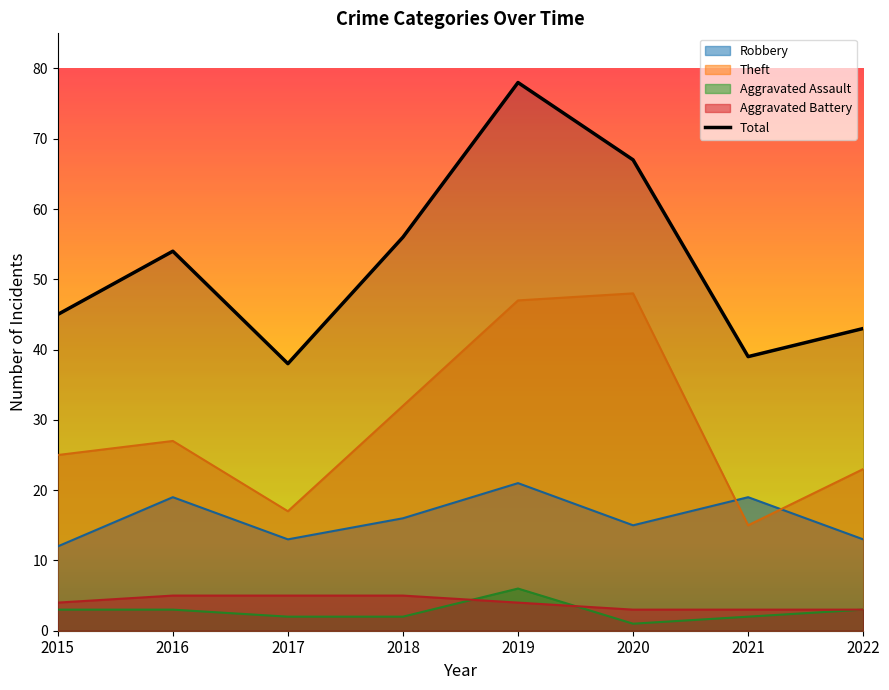

Reading left to right, what are all the values shown in this chart?

Robbery: 12	19	13	16	21	15	19	13
Theft: 25	27	17	32	47	48	15	23
Aggravated Assault: 3	3	2	2	6	1	2	3
Aggravated Battery: 4	5	5	5	4	3	3	3
Total: 45	54	38	56	78	67	39	43